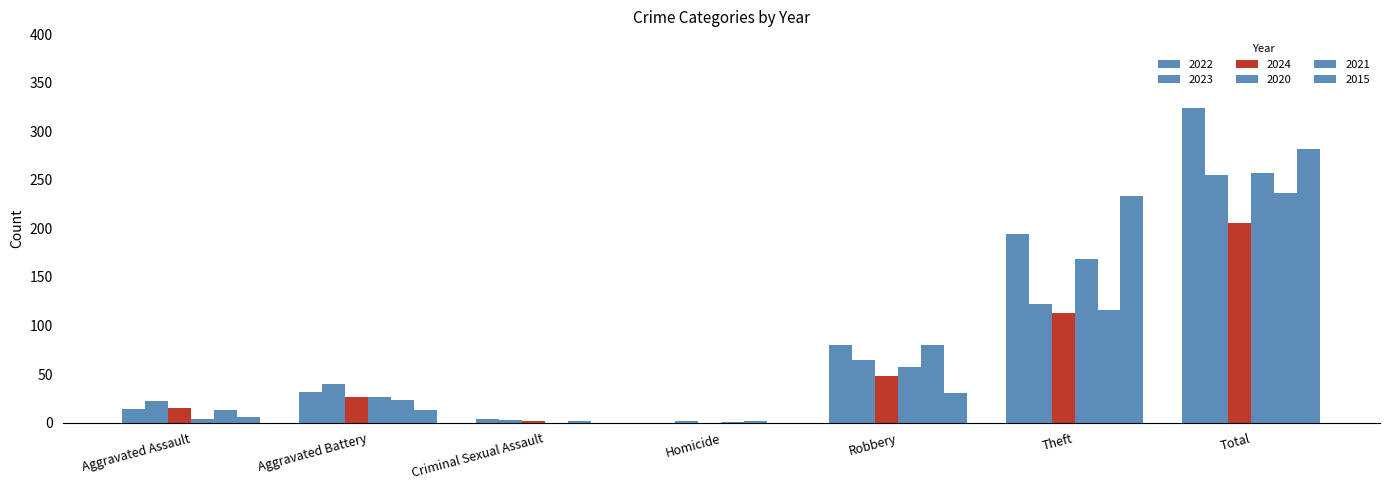

Does the chart contain stacked bars?

No